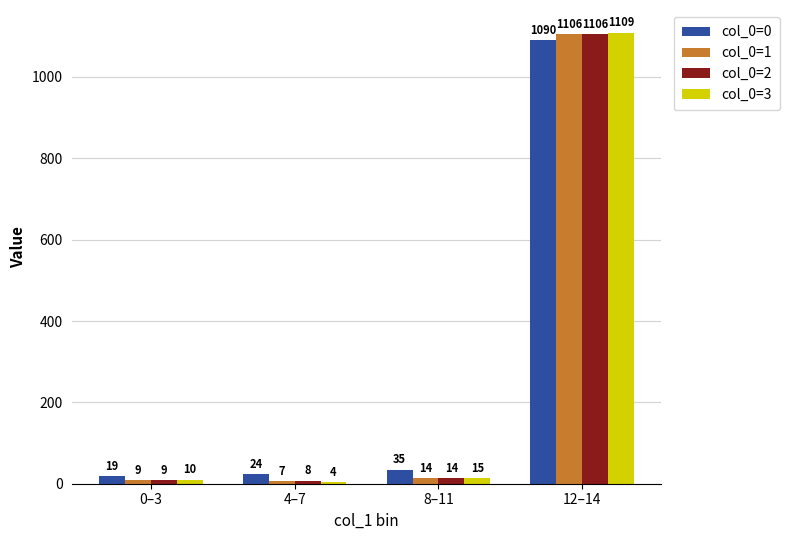

Reading left to right, transcribe all the data shown in this chart.

col_0=0: 0–3=18.6	4–7=24.1	8–11=35.0	12–14=1090.5
col_0=1: 0–3=8.7	4–7=7.2	8–11=13.7	12–14=1106.2
col_0=2: 0–3=9.2	4–7=7.8	8–11=13.6	12–14=1106.2
col_0=3: 0–3=9.9	4–7=3.8	8–11=14.6	12–14=1109.2